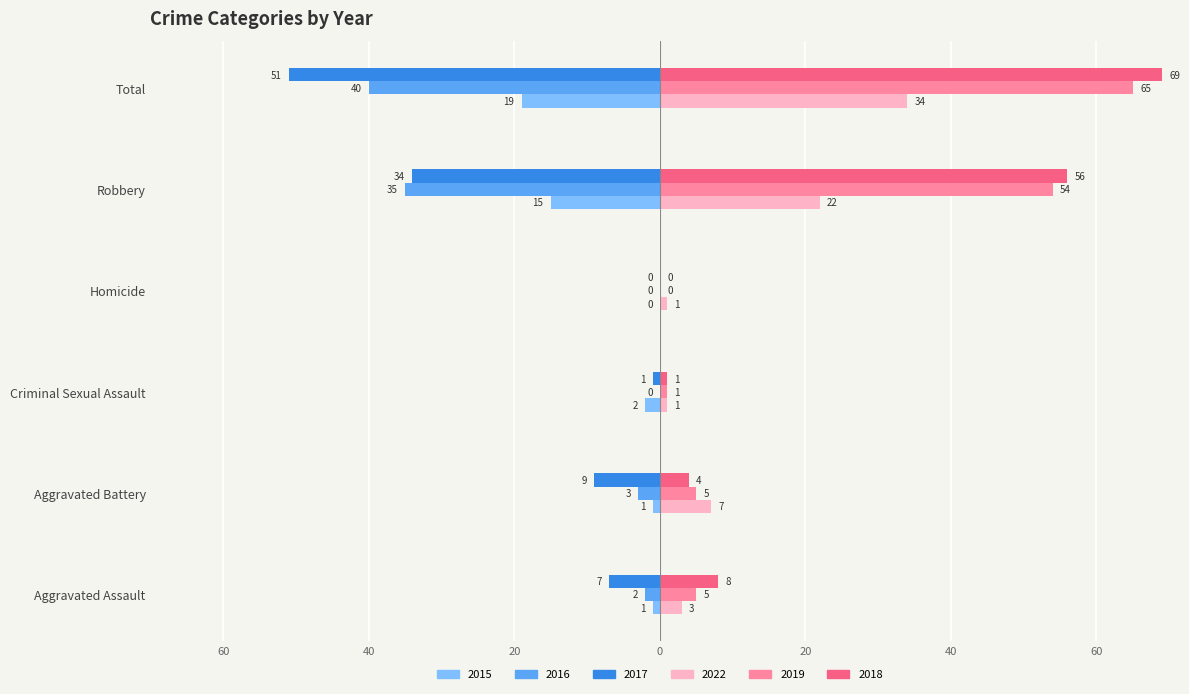

Is it true that 2019 equals 65 at Total?

True